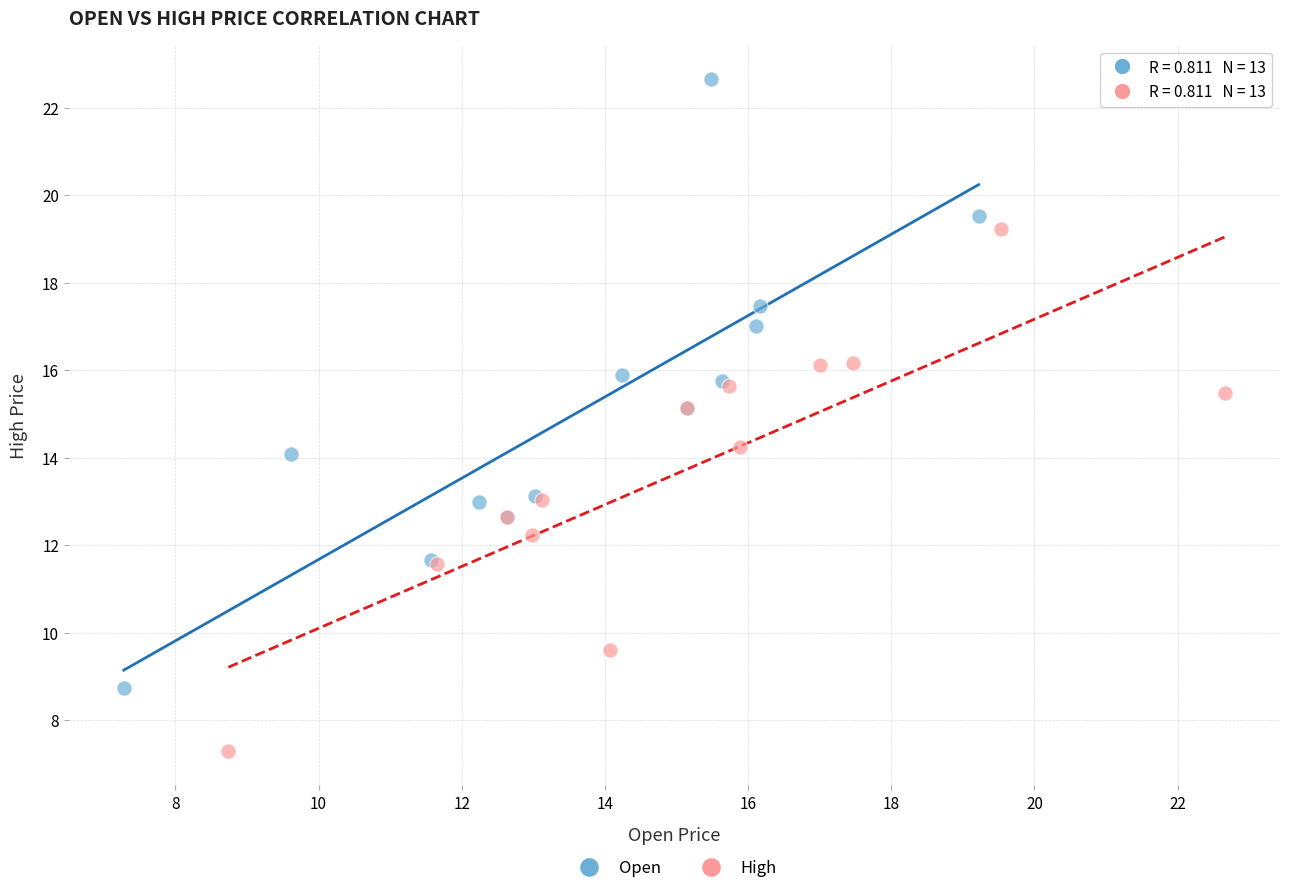

Which series contains the lowest Y value?

High